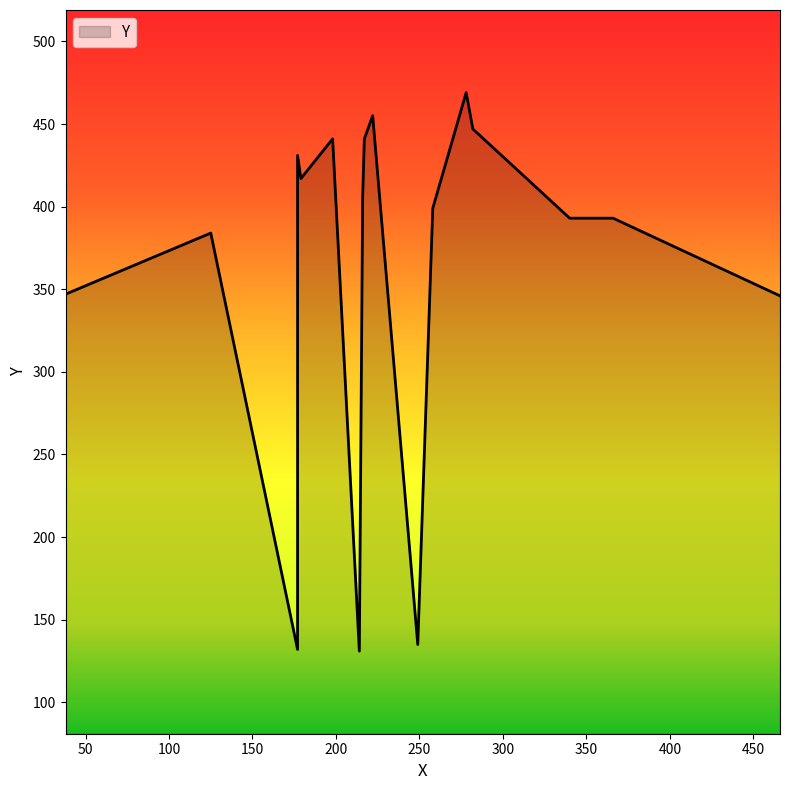

What is the smallest value displayed?

131